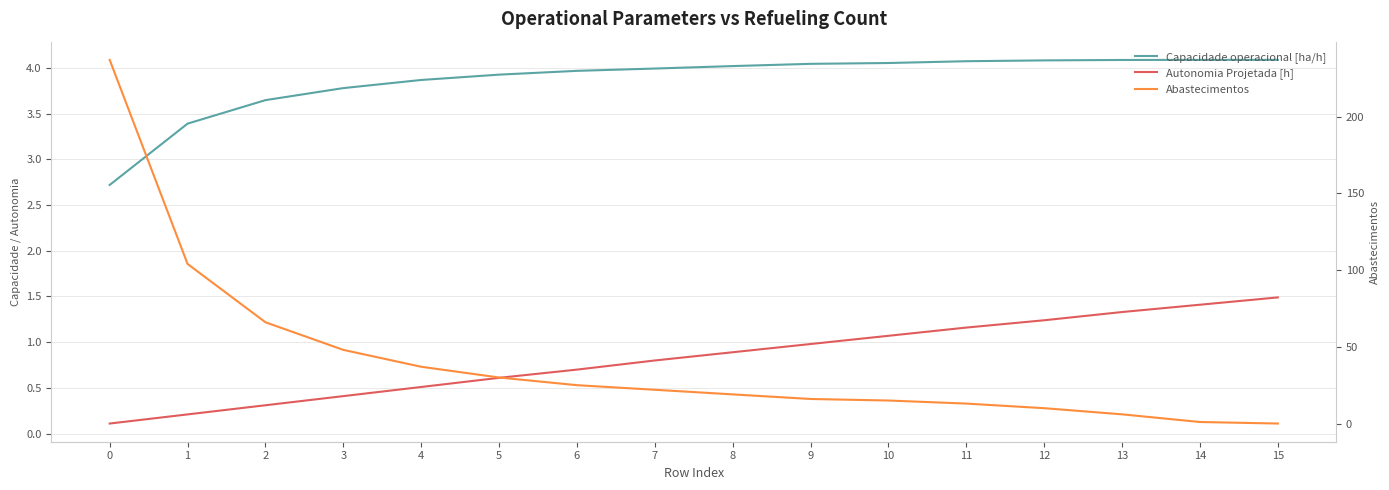

Between 1 and 7, which series saw the biggest shift?

Abastecimentos